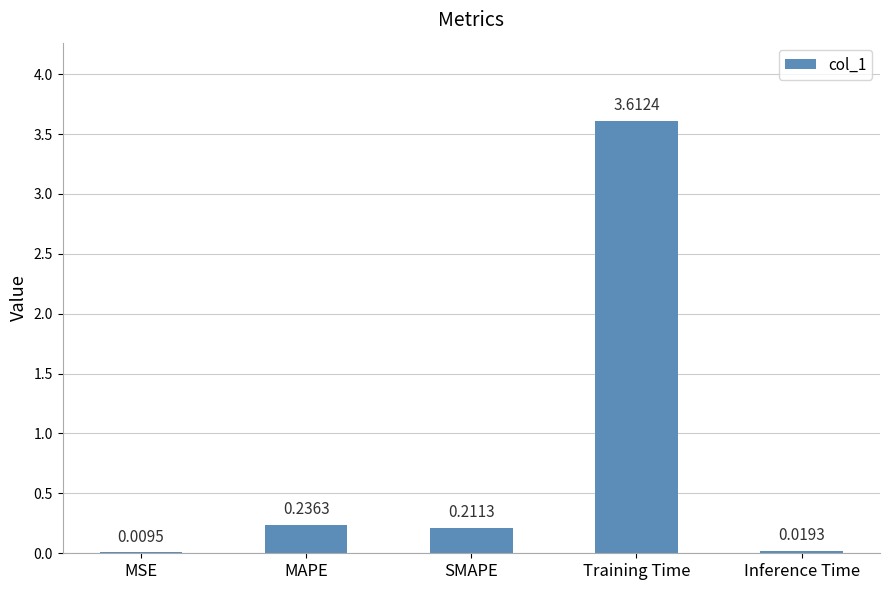

What is the greatest value displayed?

3.6